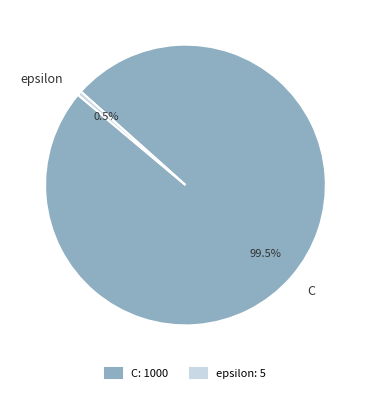

Between epsilon and C, which is larger?

C